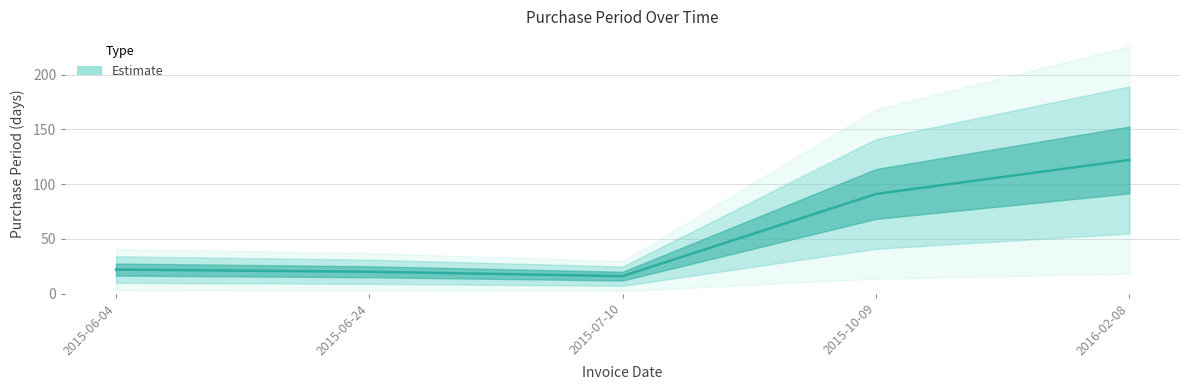

What is the sum of all values?

271